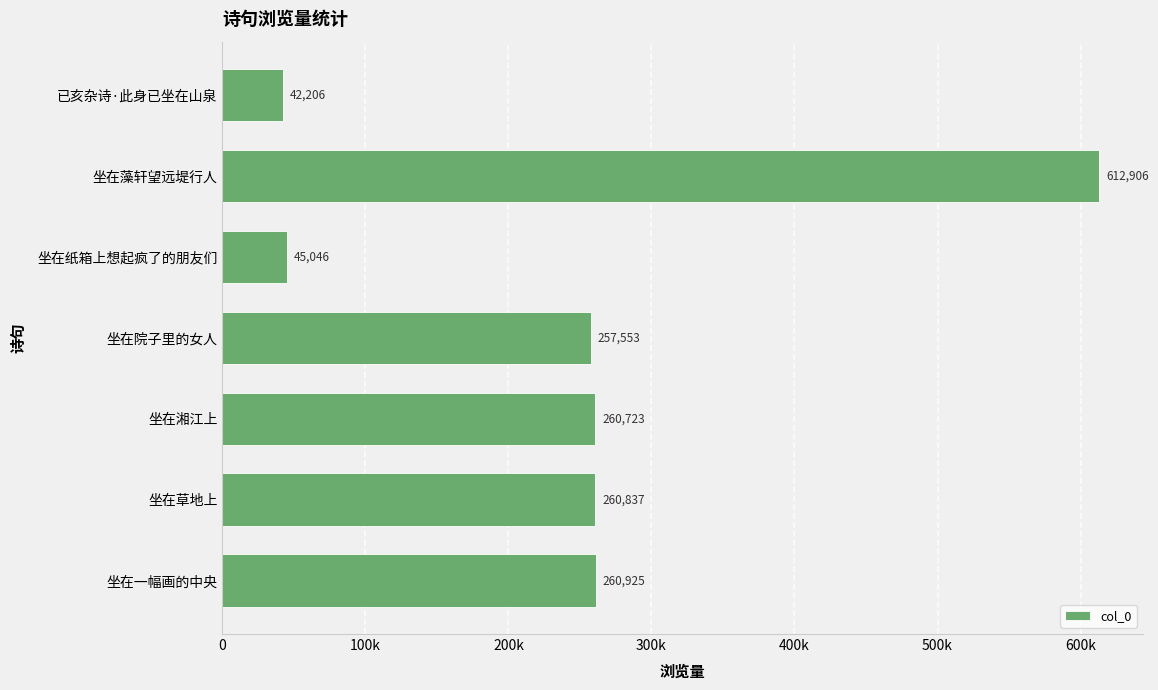

What is the smallest value displayed?

42206